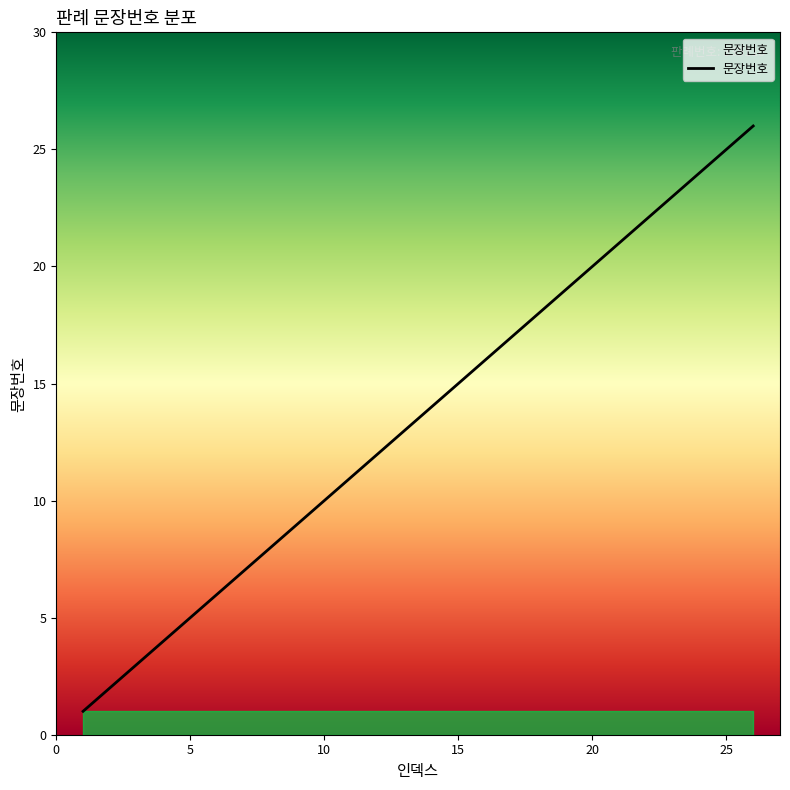

What is the maximum value shown in the chart?

26